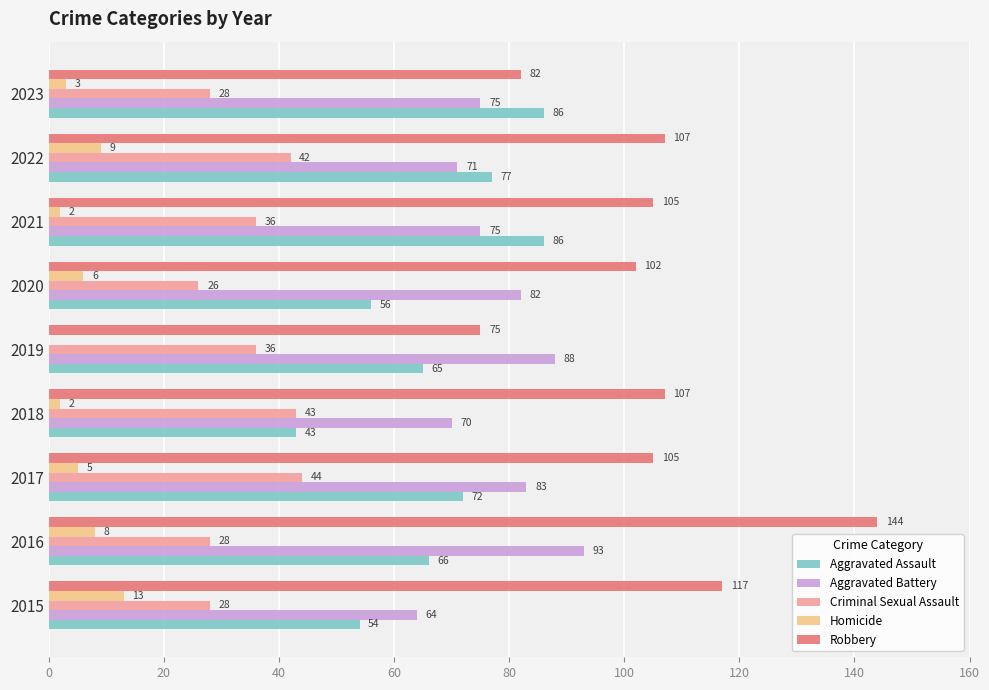

Which series has the largest total across all categories?

Robbery